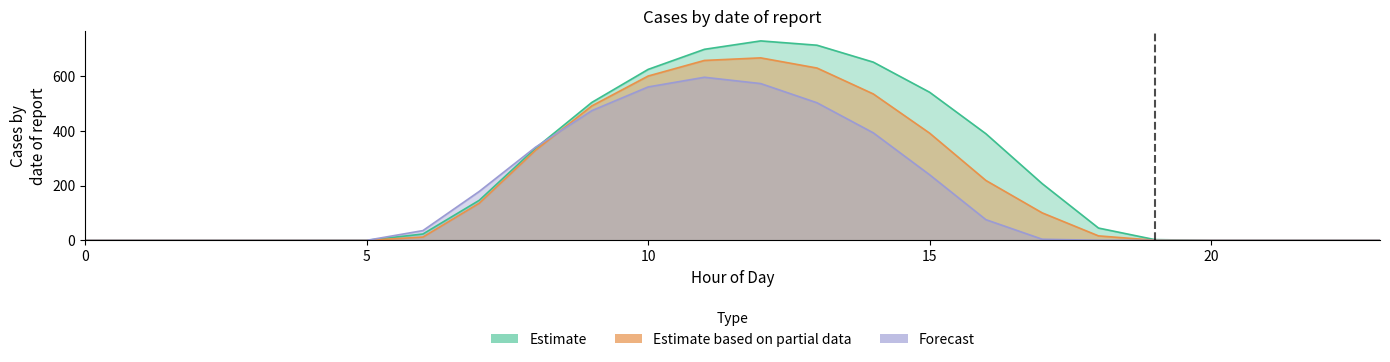

True or false: row_0.1 and row_0.0 cross at least once.

False